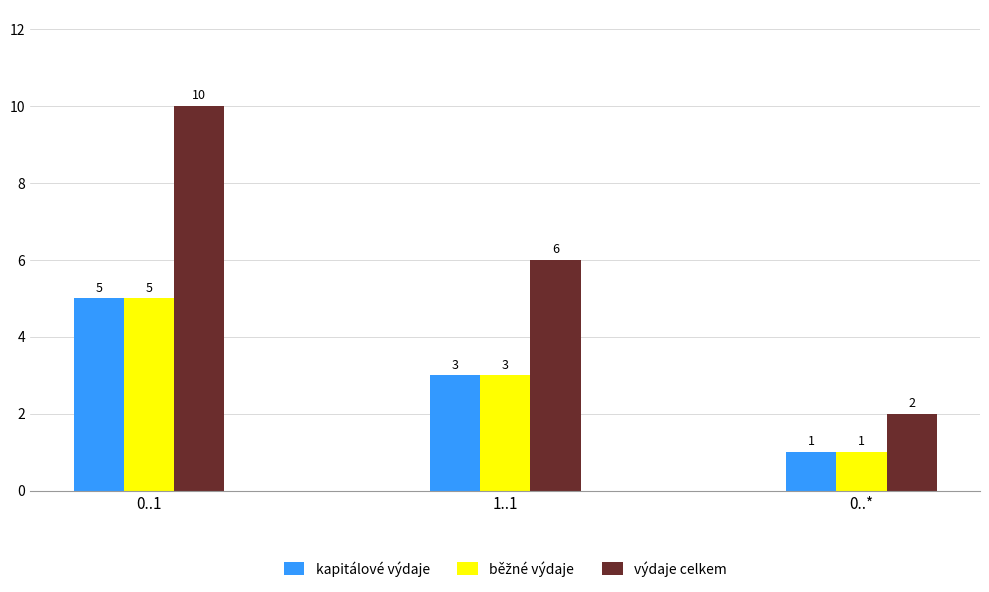

Are the bars horizontal?

No